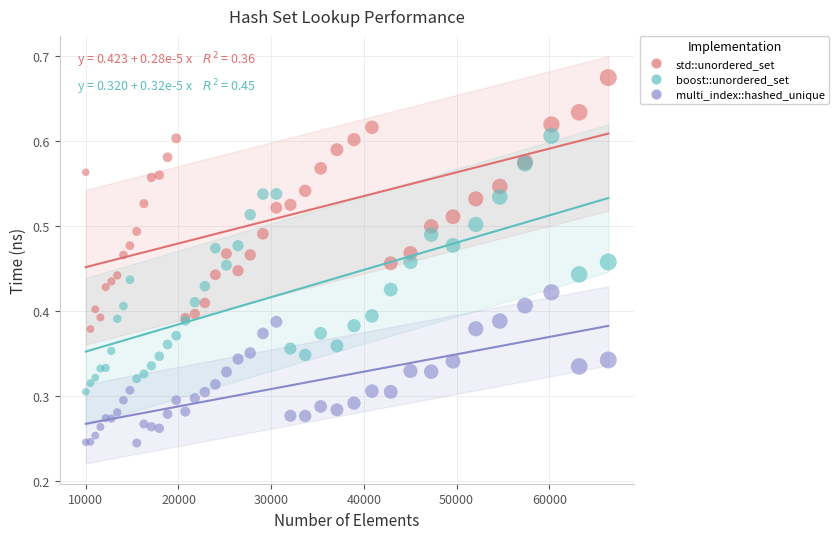

Which series contains the highest Y value?

std::unordered_set